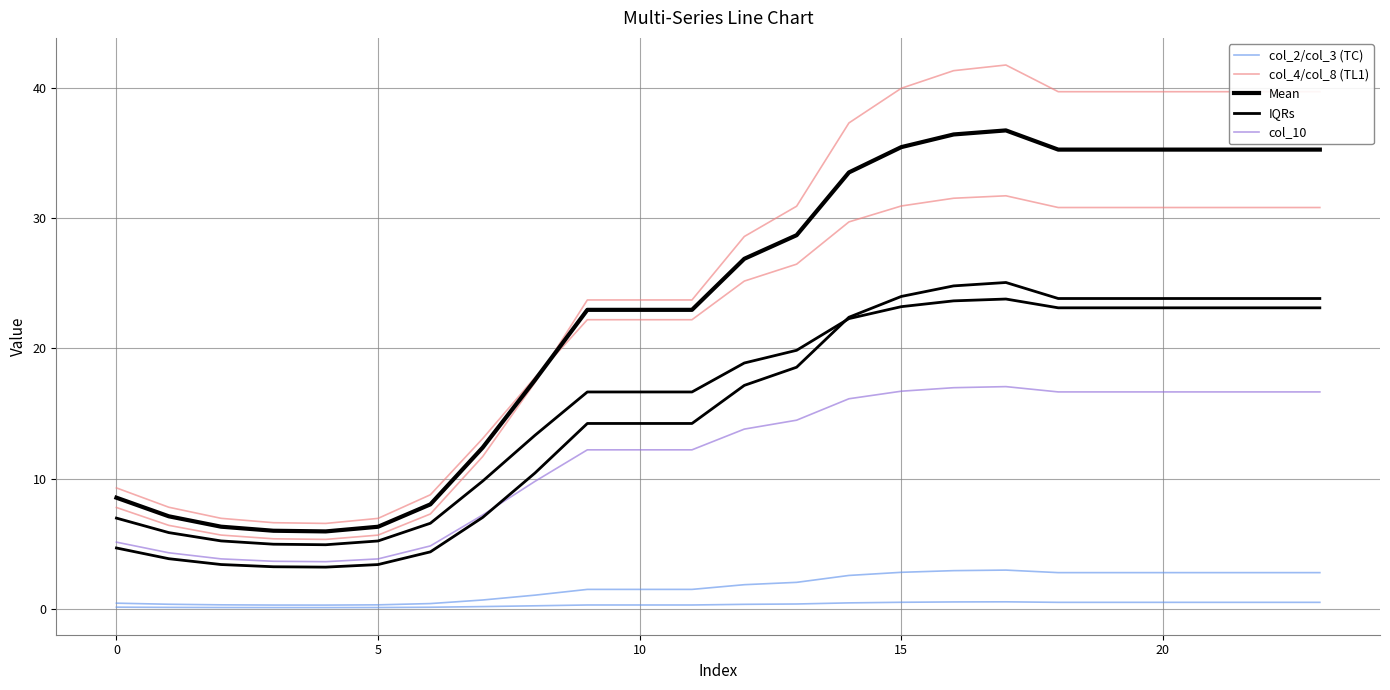

The value of col_4/col_8 (TL1) at 8 is 3.6. True or false?

False